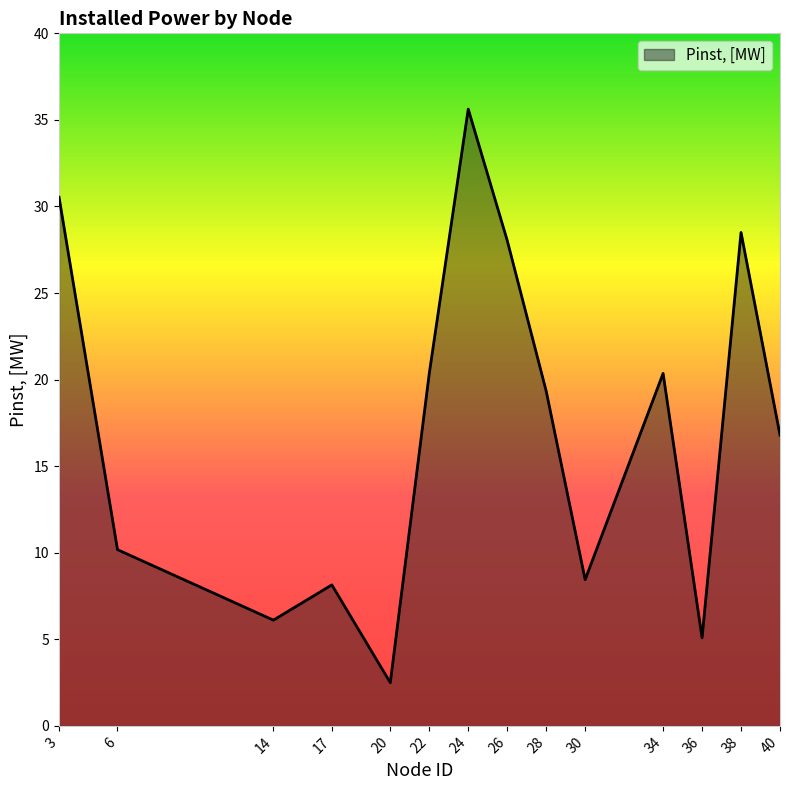

What is the difference between the maximum and minimum values?

33.1